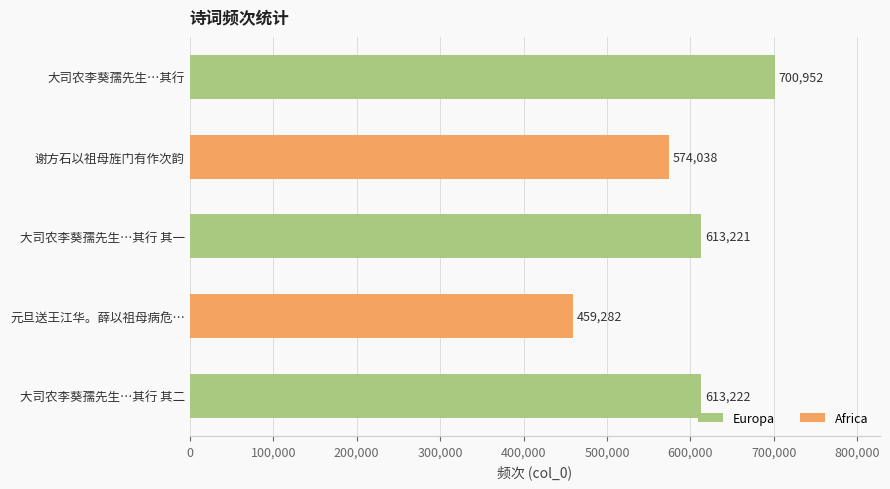

List the labels in order of value, largest first.

大司农李葵孺先生…其行, 大司农李葵孺先生…其行 其二, 大司农李葵孺先生…其行 其一, 谢方石以祖母旌门有作次韵, 元旦送王江华。薛以祖母病危…